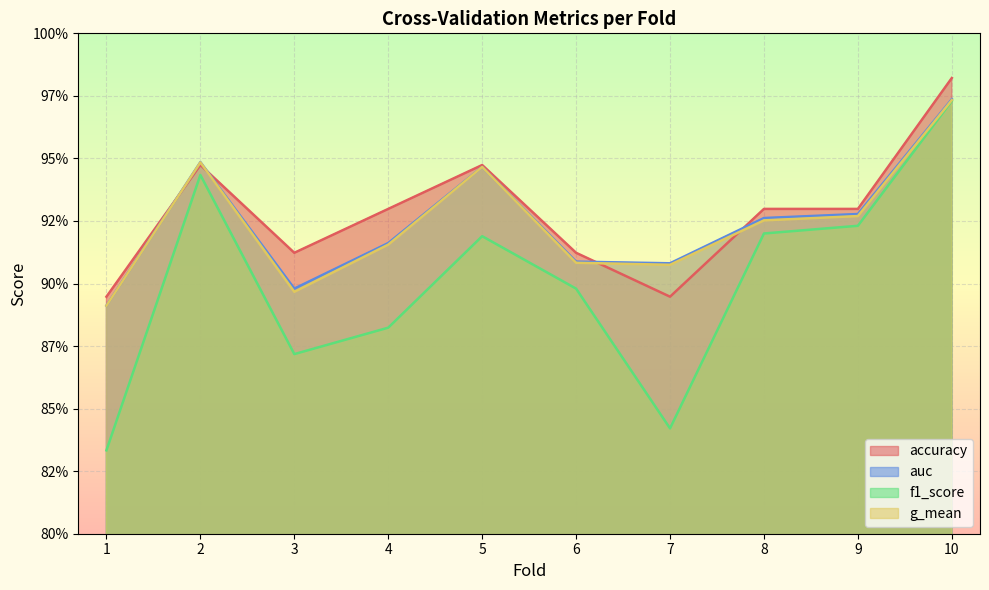

What are all the series names shown in the legend?

accuracy, auc, f1_score, g_mean